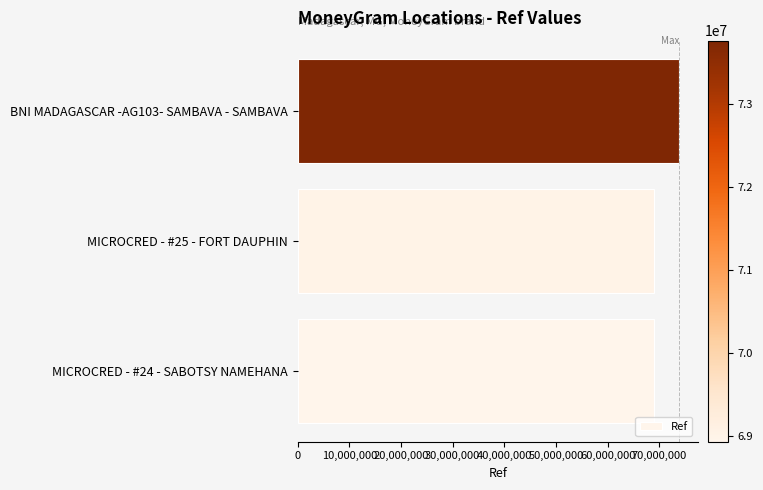

At which label is the value closest to 71349220?

MICROCRED - #25 - FORT DAUPHIN